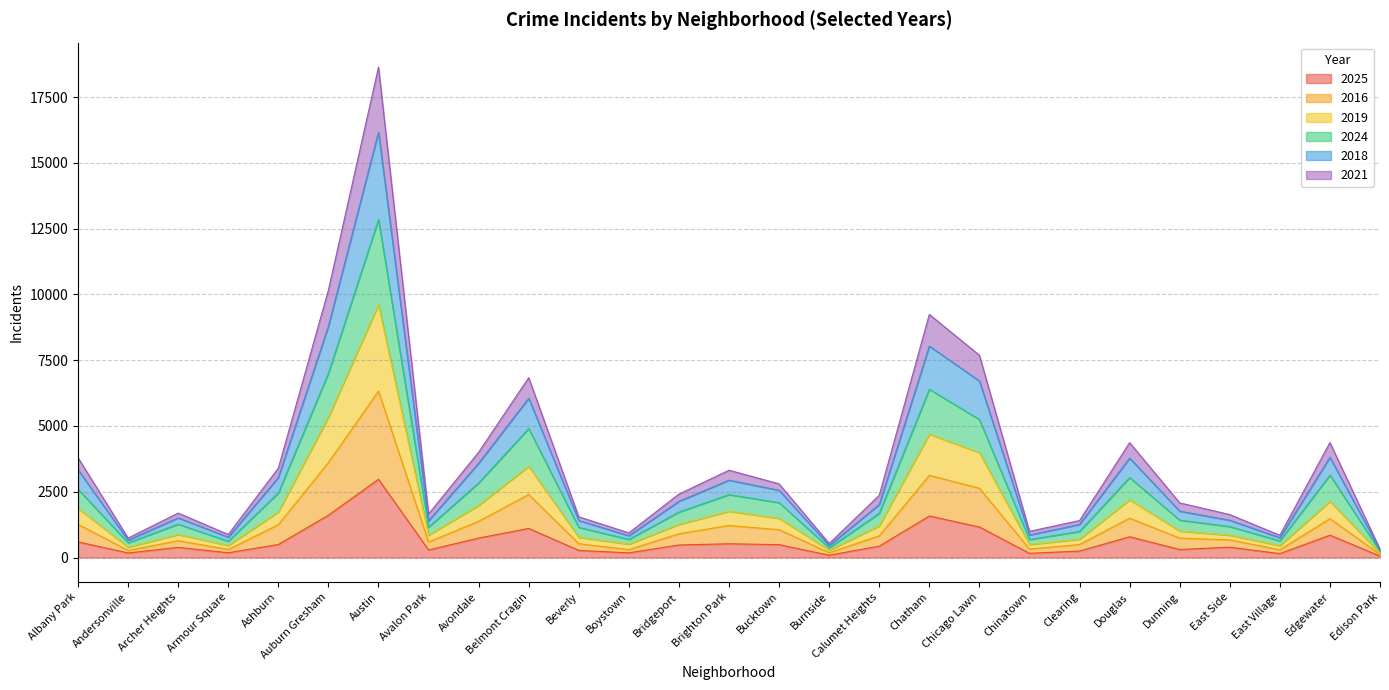

At which category is the sum across all series the highest?

Austin